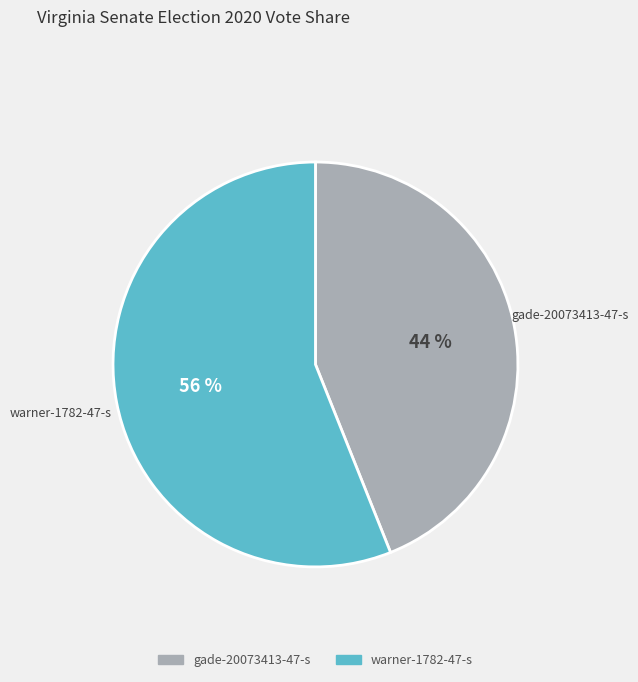

How many segments does this pie chart have?

2